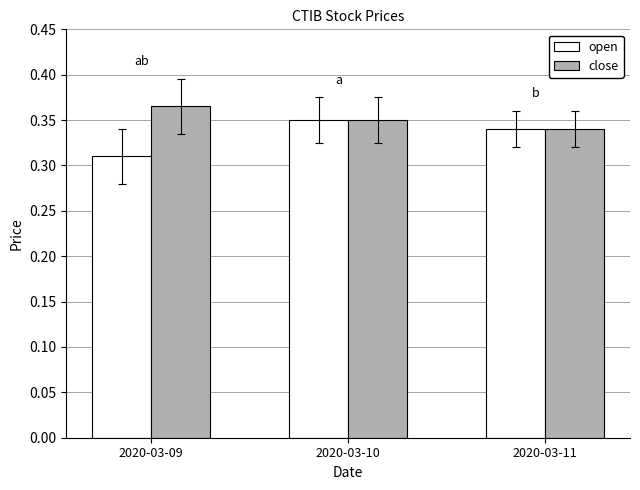

At 2020-03-09, list the series in order from largest to smallest.

close, open